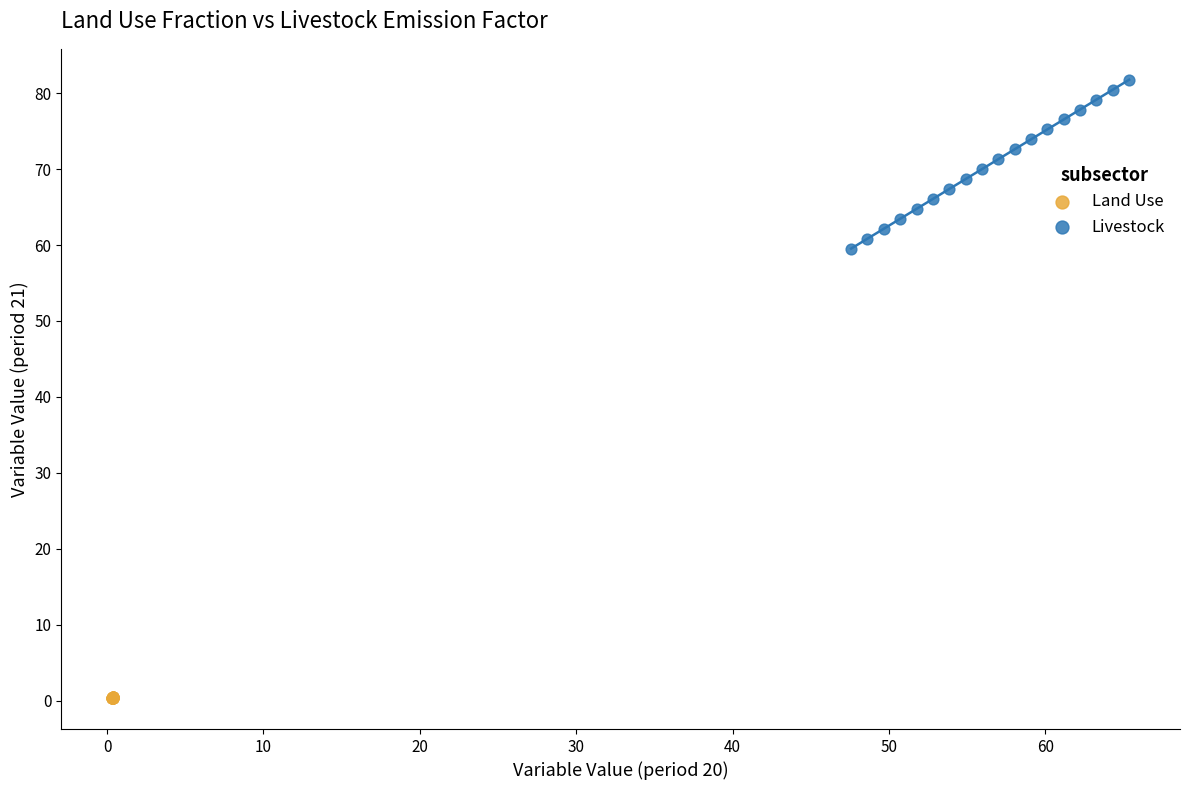

Which series contains the lowest Y value?

Land Use